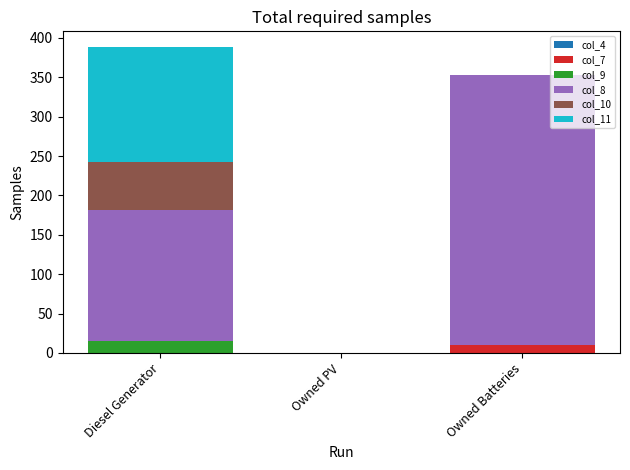

What is the total value across all series at Owned Batteries?

353.0